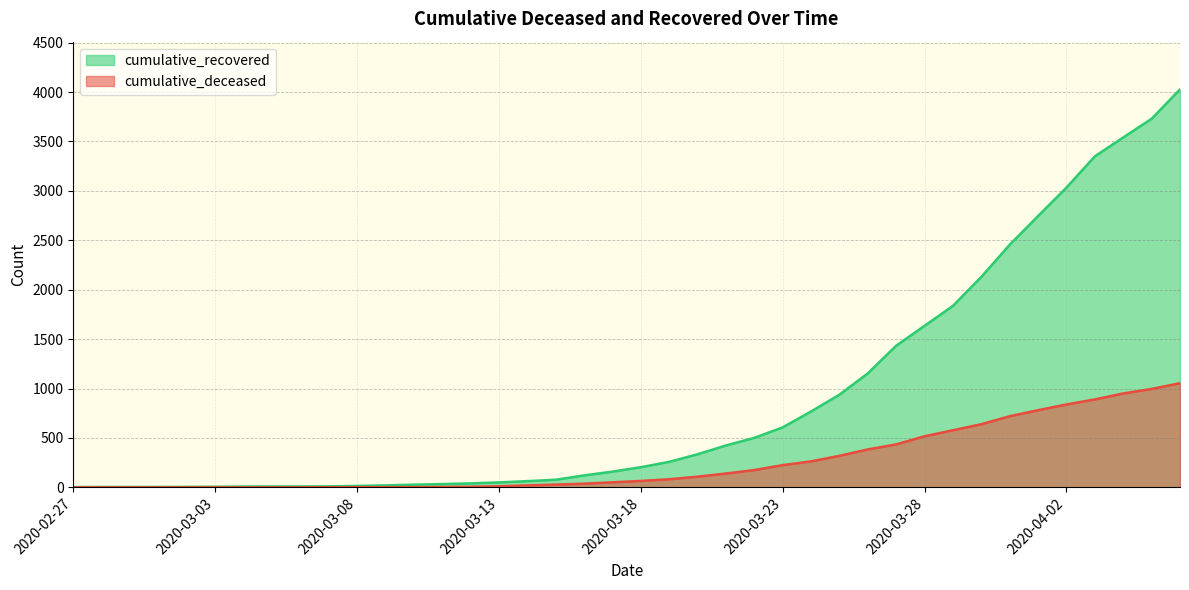

Reading left to right, list all the values displayed in this chart.

cumulative_recovered: 2020-02-27=3	2020-02-28=4	2020-02-29=4	2020-03-01=4	2020-03-02=5	2020-03-03=6	2020-03-04=8	2020-03-05=9	2020-03-06=9	2020-03-07=10	2020-03-08=14	2020-03-09=20	2020-03-10=27	2020-03-11=33	2020-03-12=40	2020-03-13=50	2020-03-14=63	2020-03-15=77	2020-03-16=121	2020-03-17=159	2020-03-18=204	2020-03-19=258	2020-03-20=335	2020-03-21=424	2020-03-22=501	2020-03-23=607	2020-03-24=768	2020-03-25=938	2020-03-26=1154	2020-03-27=1434	2020-03-28=1635	2020-03-29=1837	2020-03-30=2130	2020-03-31=2456	2020-04-01=2746	2020-04-02=3034	2020-04-03=3350	2020-04-04=3541	2020-04-05=3730	2020-04-06=4027
cumulative_deceased: 2020-02-27=0	2020-02-28=0	2020-02-29=0	2020-03-01=0	2020-03-02=0	2020-03-03=0	2020-03-04=0	2020-03-05=0	2020-03-06=0	2020-03-07=1	2020-03-08=2	2020-03-09=2	2020-03-10=2	2020-03-11=4	2020-03-12=6	2020-03-13=11	2020-03-14=20	2020-03-15=28	2020-03-16=37	2020-03-17=51	2020-03-18=65	2020-03-19=82	2020-03-20=108	2020-03-21=140	2020-03-22=175	2020-03-23=225	2020-03-24=263	2020-03-25=319	2020-03-26=384	2020-03-27=435	2020-03-28=517	2020-03-29=578	2020-03-30=639	2020-03-31=720	2020-04-01=781	2020-04-02=839	2020-04-03=890	2020-04-04=950	2020-04-05=996	2020-04-06=1054